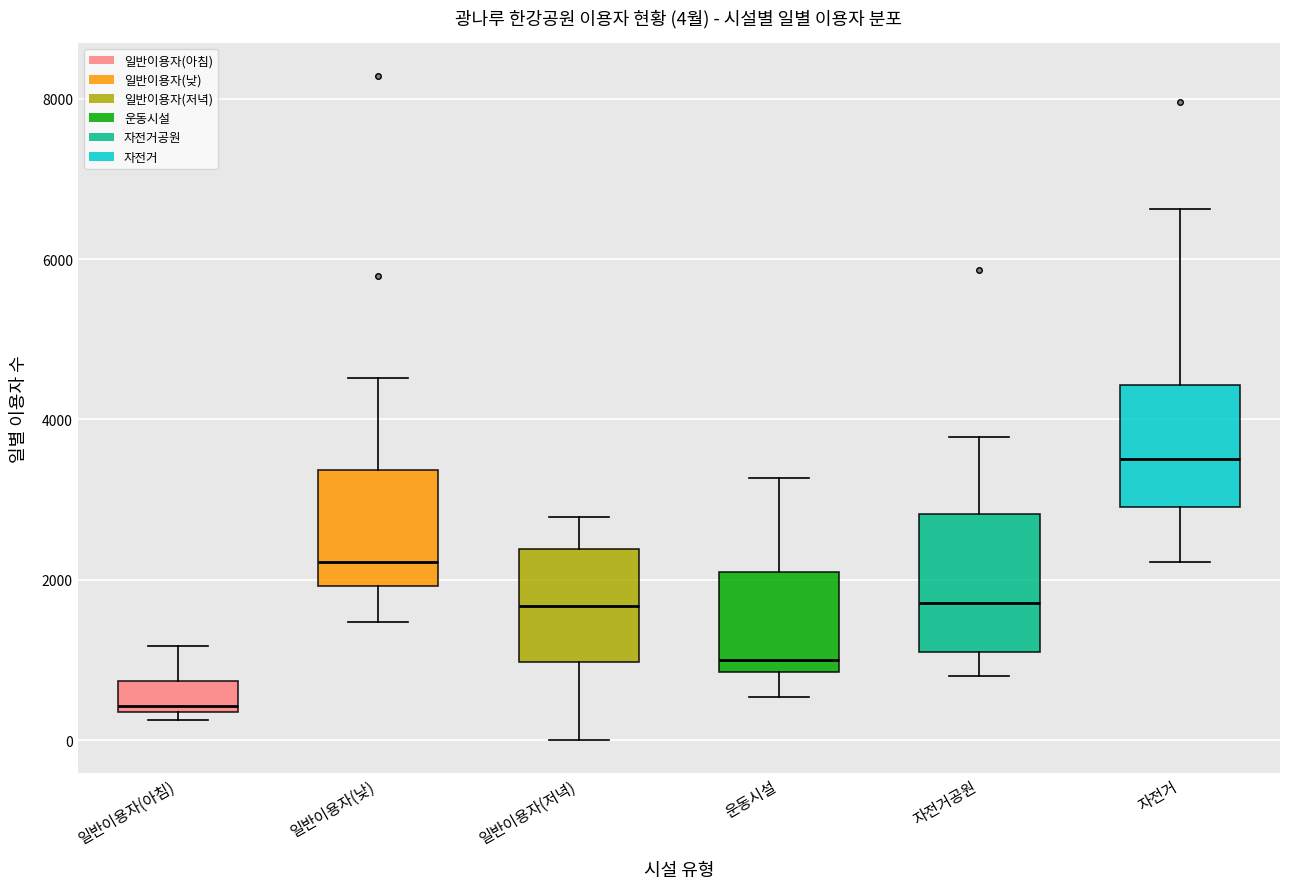

Which box has the lowest median line?

일반이용자(아침)